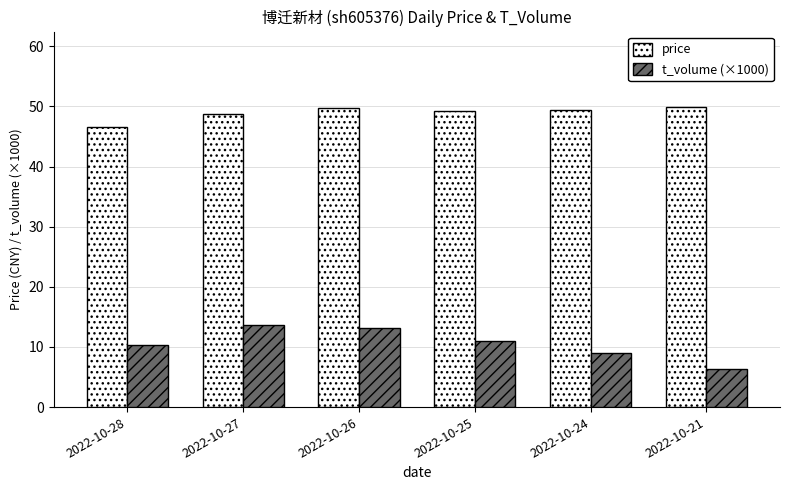

What value does the price series have at 2022-10-21?

50.0